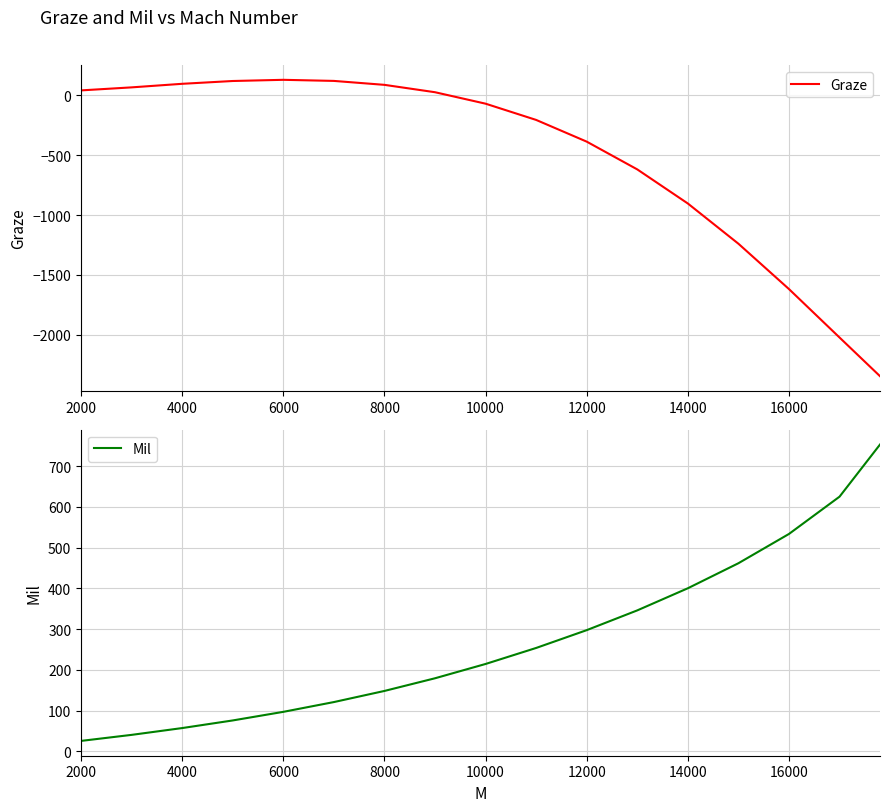

Which series ends up on top after the final intersection of Graze and Mil?

Mil